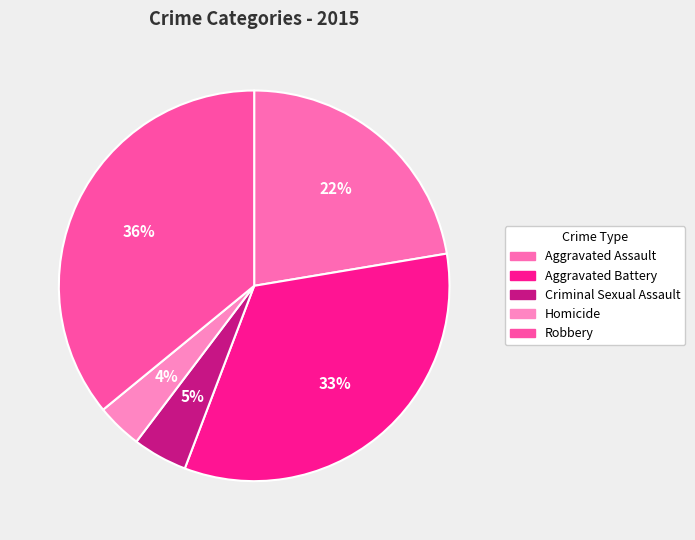

What is the largest slice in the pie chart?

Robbery